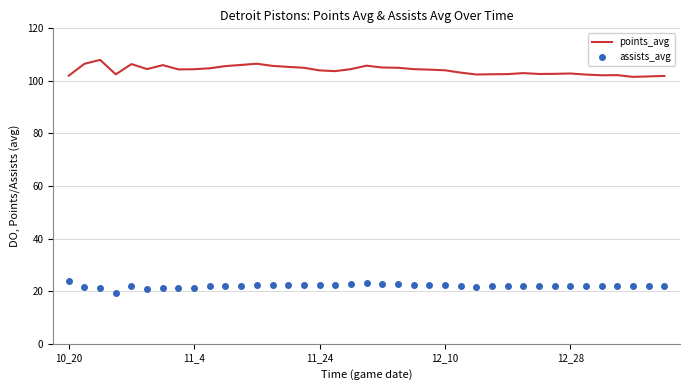

What is the greatest value displayed?

108.0